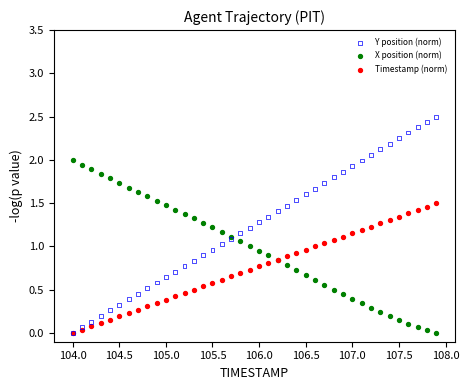

What are all the series names shown in the legend?

Y position (norm), X position (norm), Timestamp (norm)